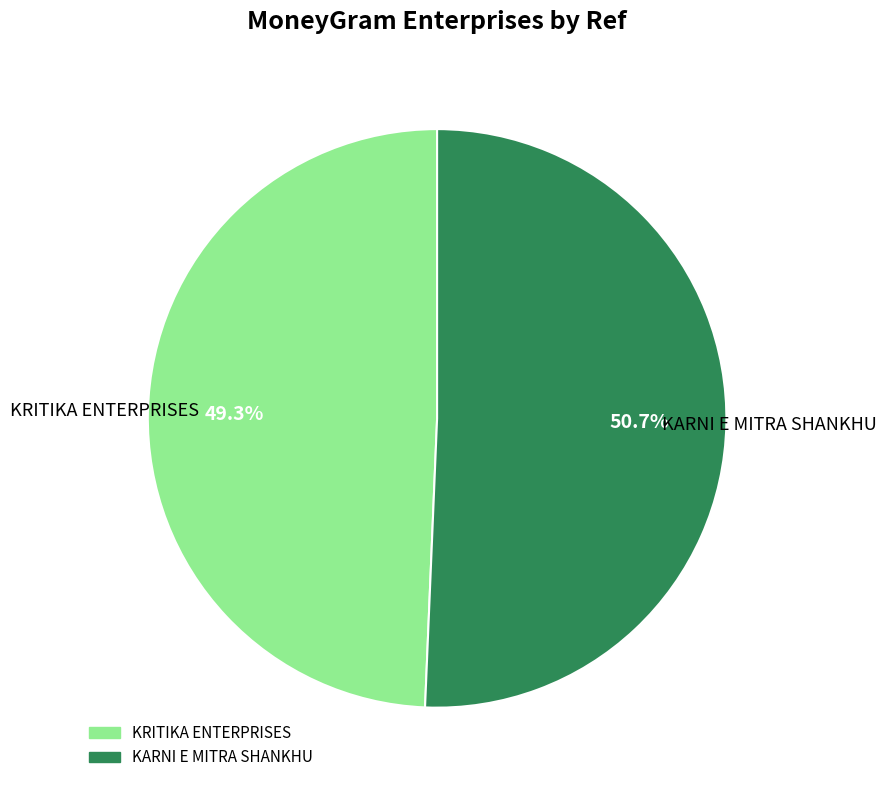

Is there a majority slice in this chart?

Yes